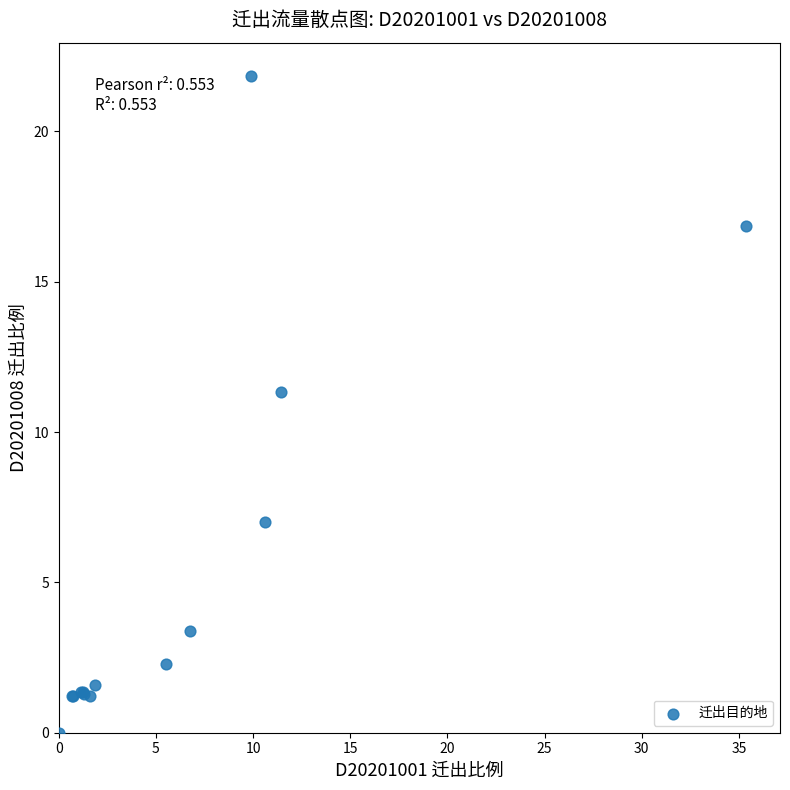

What Y value in the scatter plot is closest to 10?

11.3